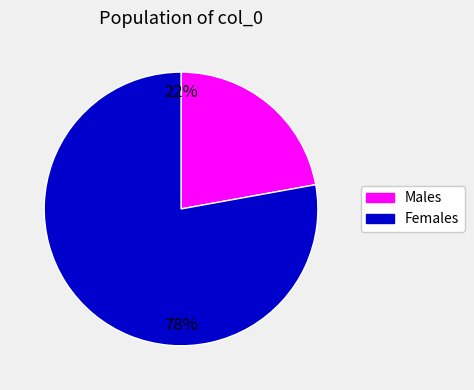

How many segments does this pie chart have?

2